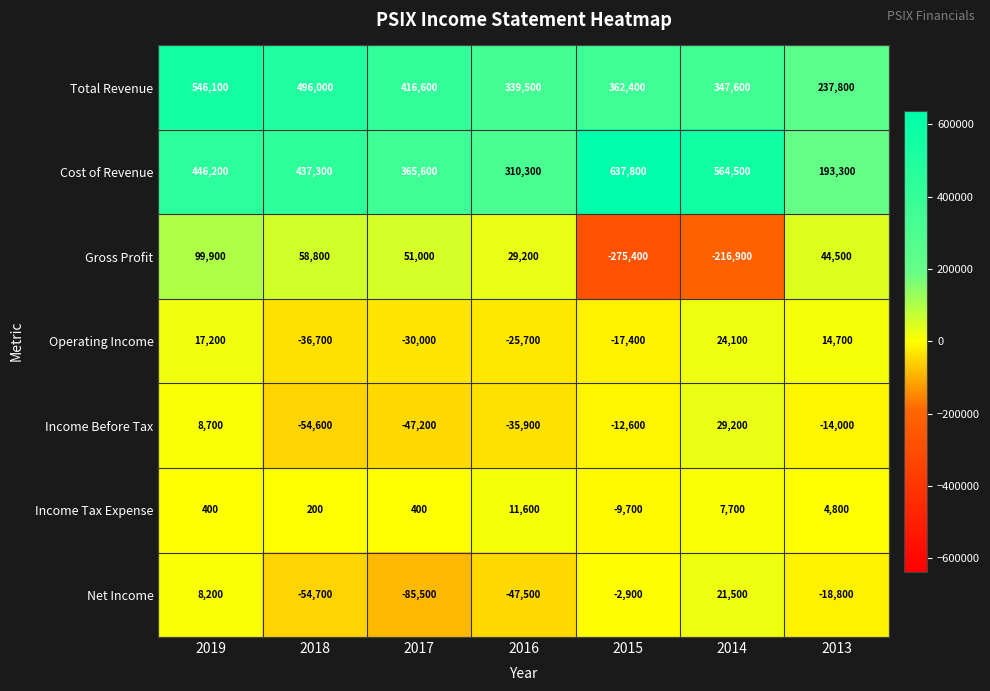

Which series has the widest spread of values?

Cost of Revenue